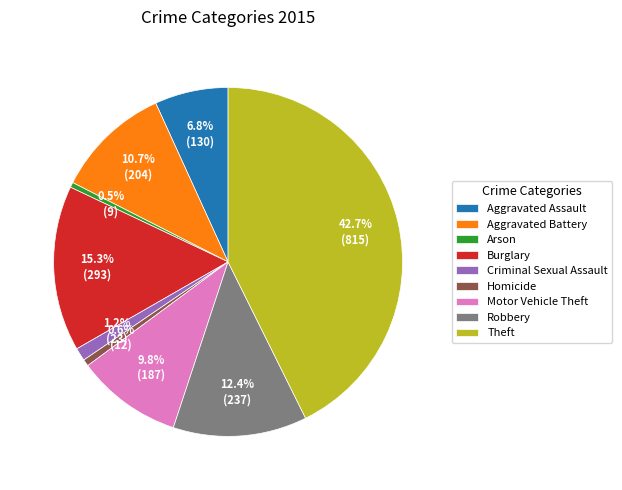

Is the sum of Arson and Theft greater than half?

No